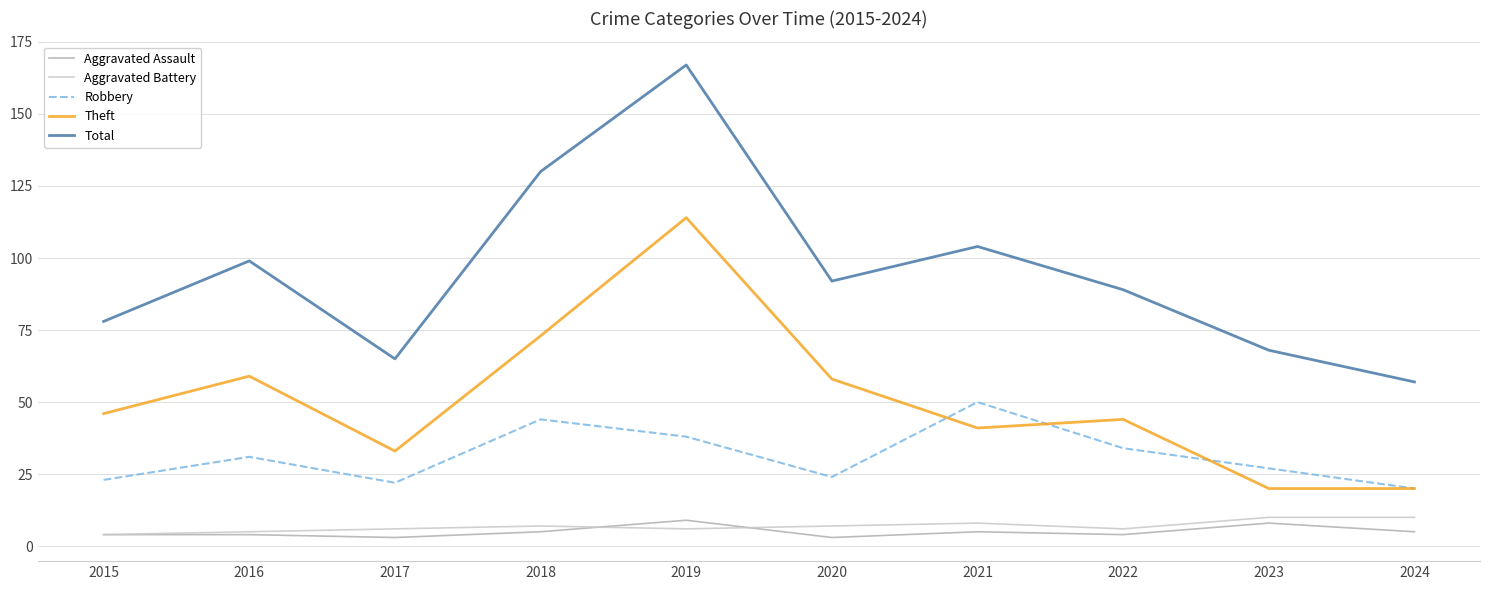

What is the approximate value of Theft at 2017, to the nearest 10?

30